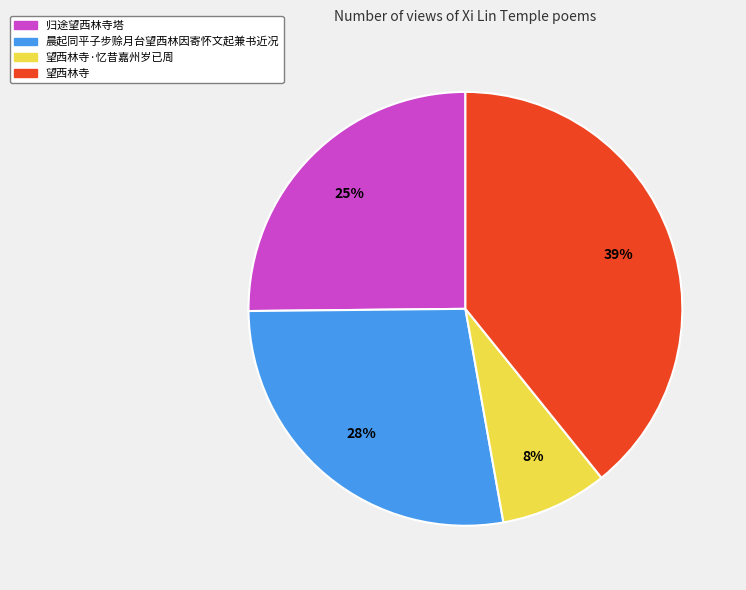

How many slices are in this pie chart?

4